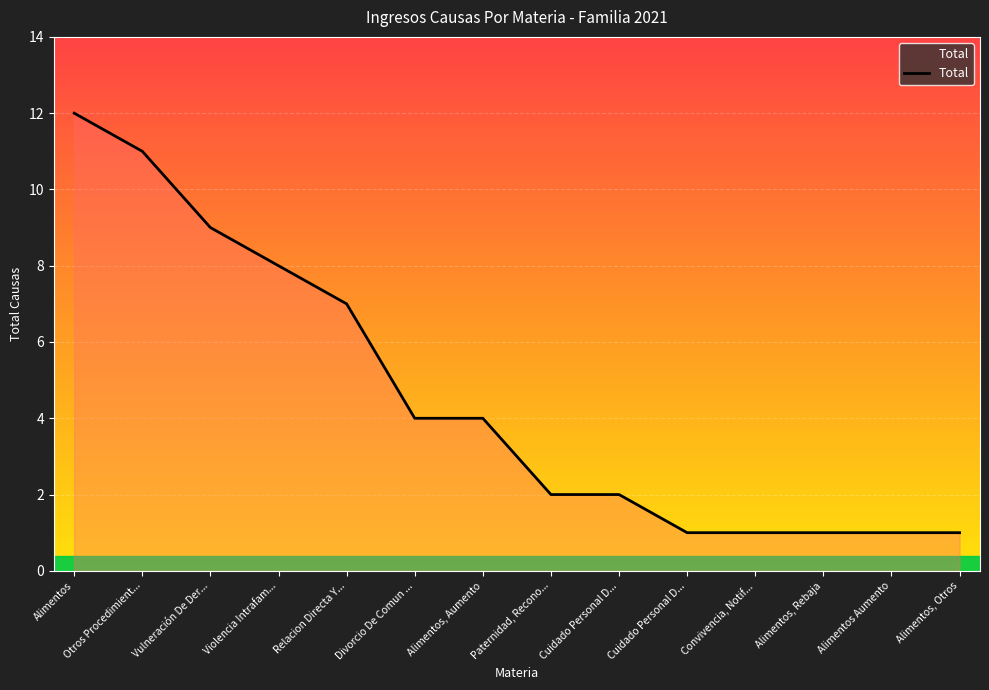

How many lines are shown in the chart?

1